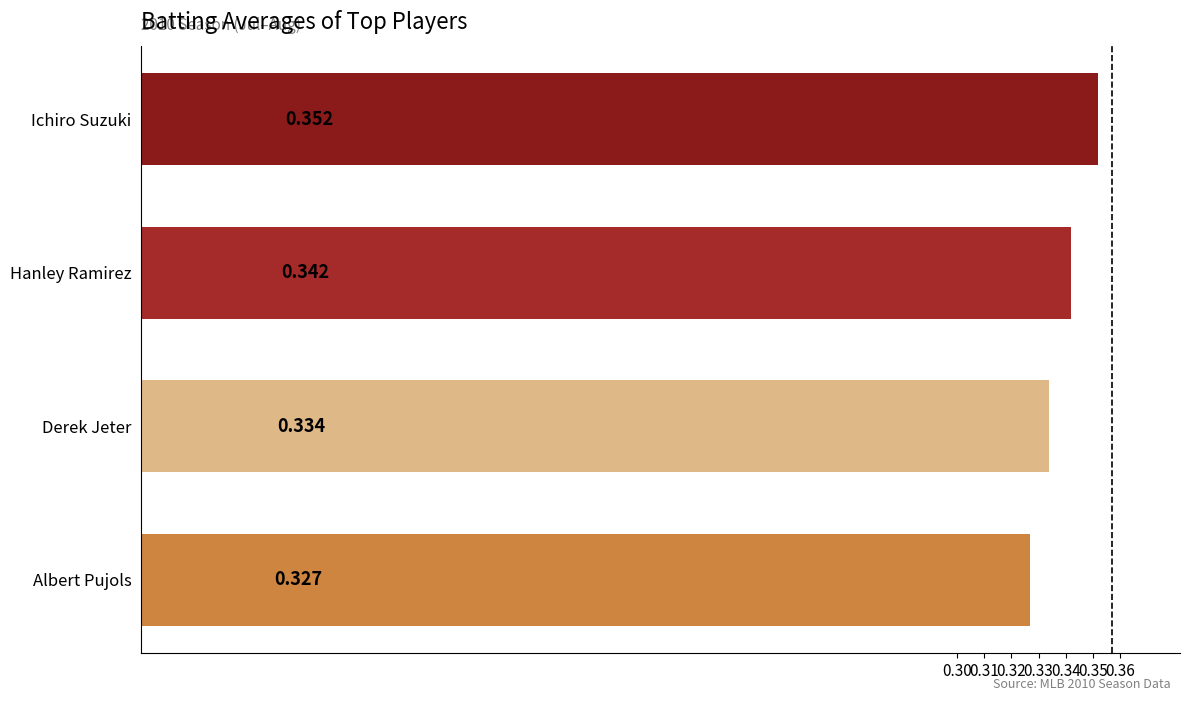

Which category has the highest value across all series?

Ichiro Suzuki